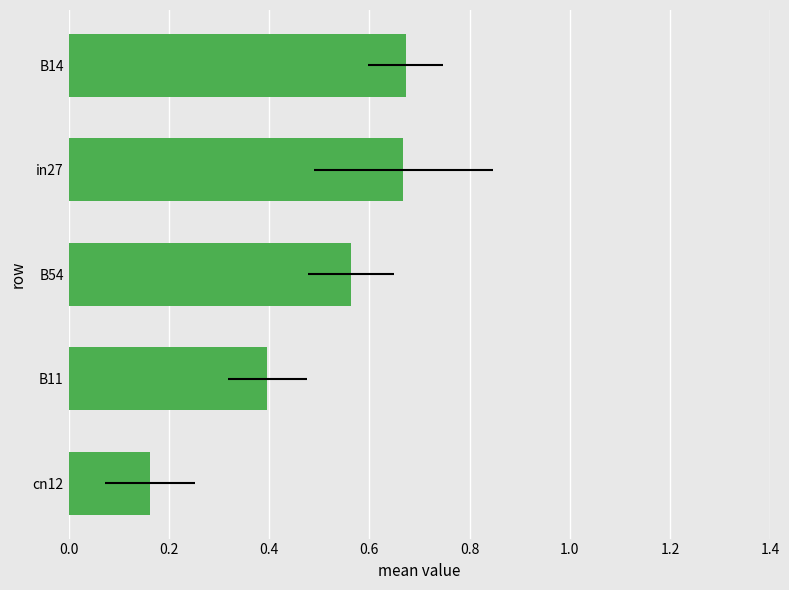

Is it true that the value at in27 is 0.3?

False